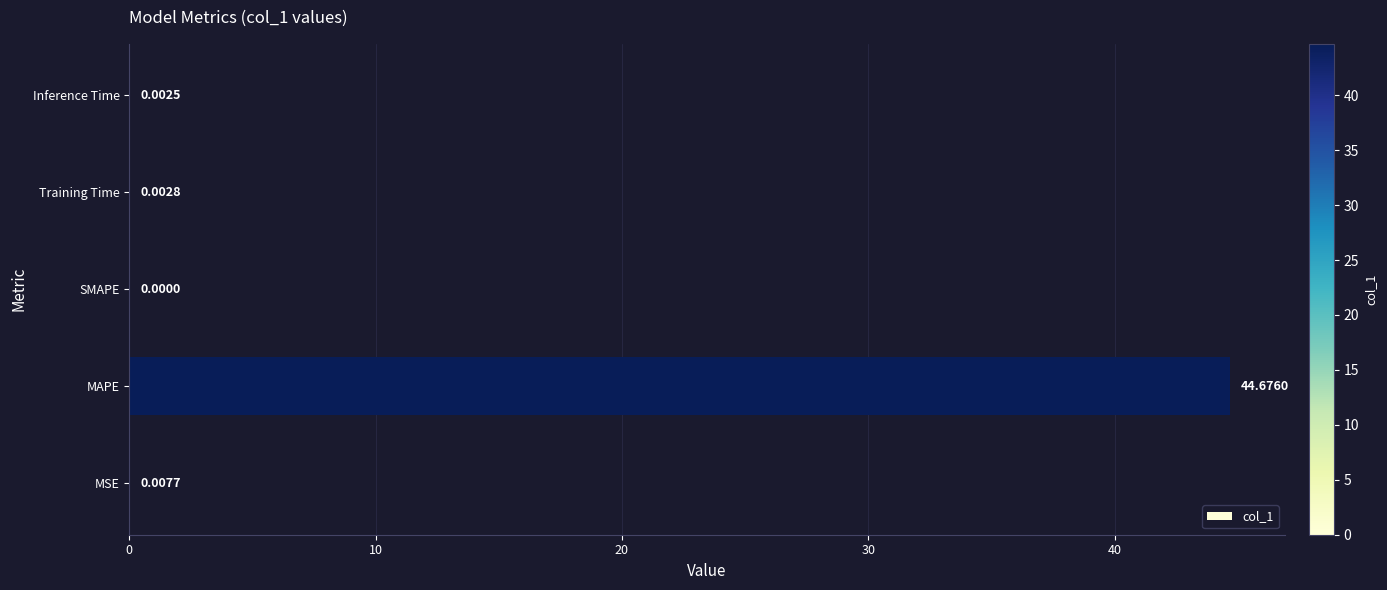

Which category has the highest value across all series?

MAPE